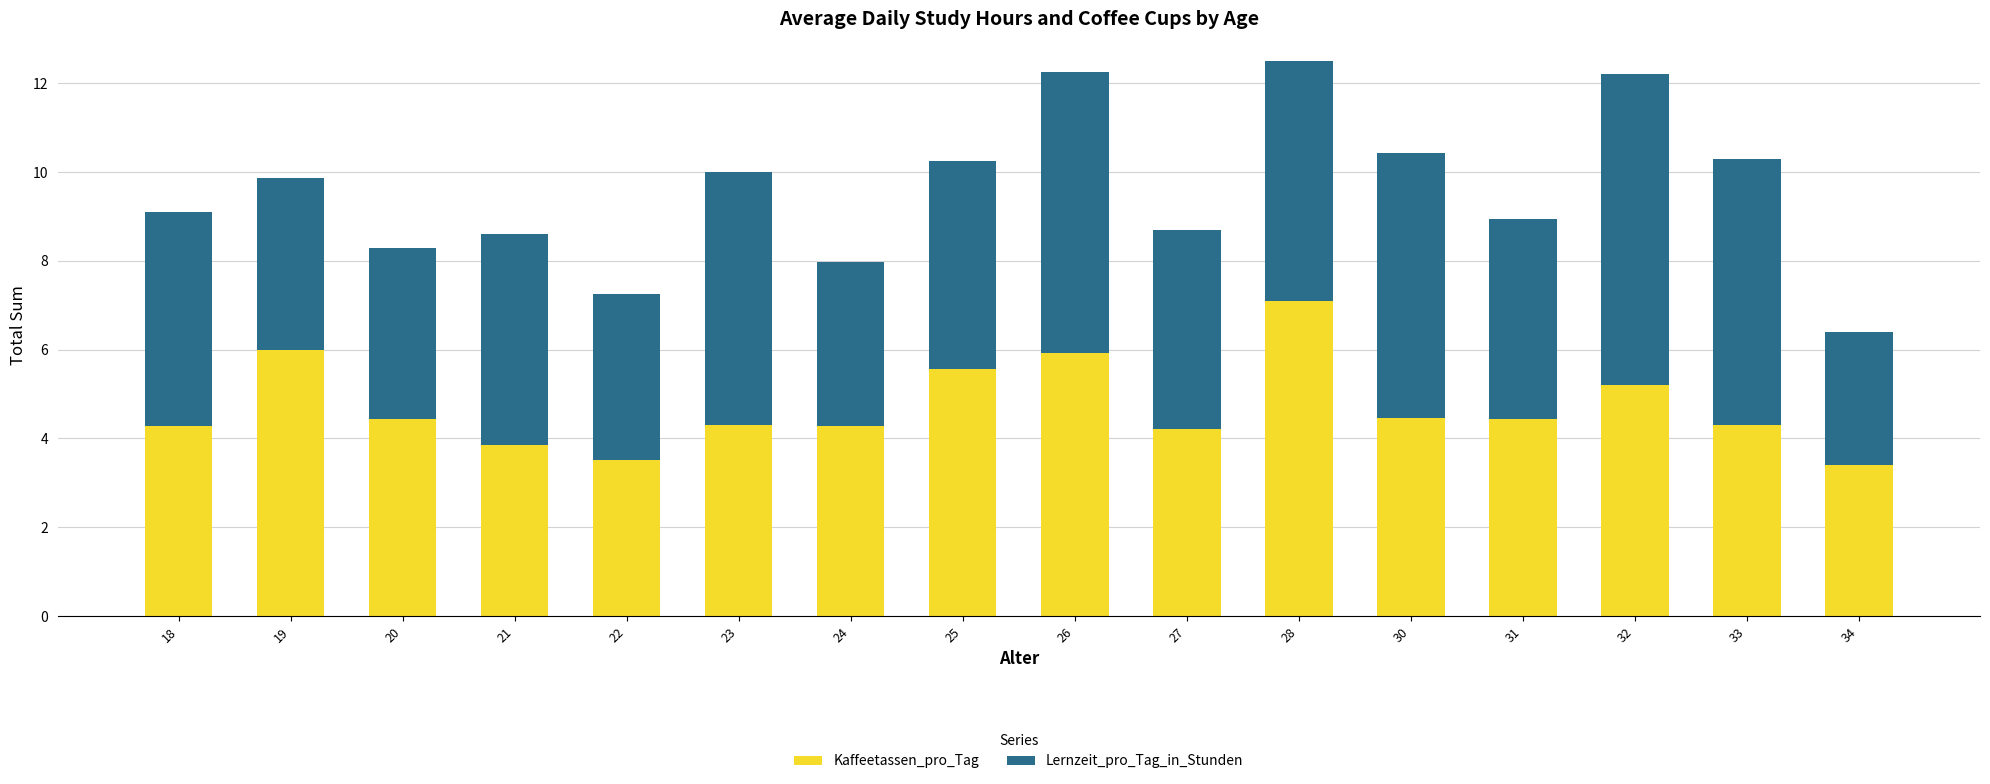

True or false: Kaffeetassen_pro_Tag has a value of 3.4 at 34.

True